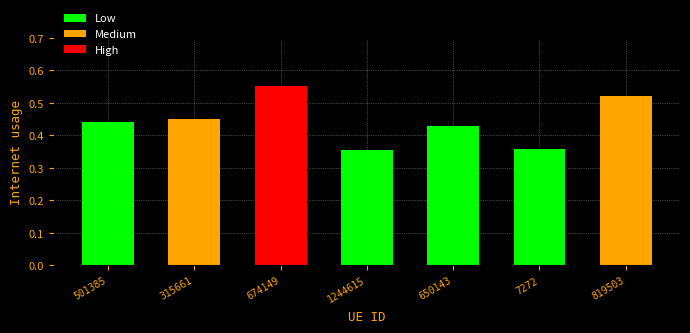

What is the difference between the maximum and minimum values?

0.2